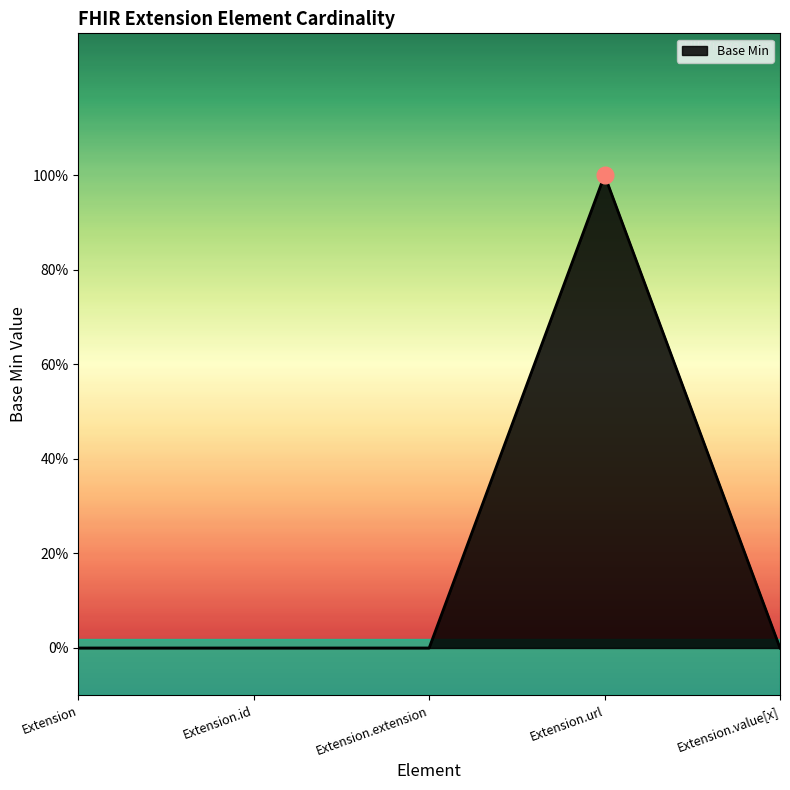

Is this an area chart (filled region under the line)?

Yes